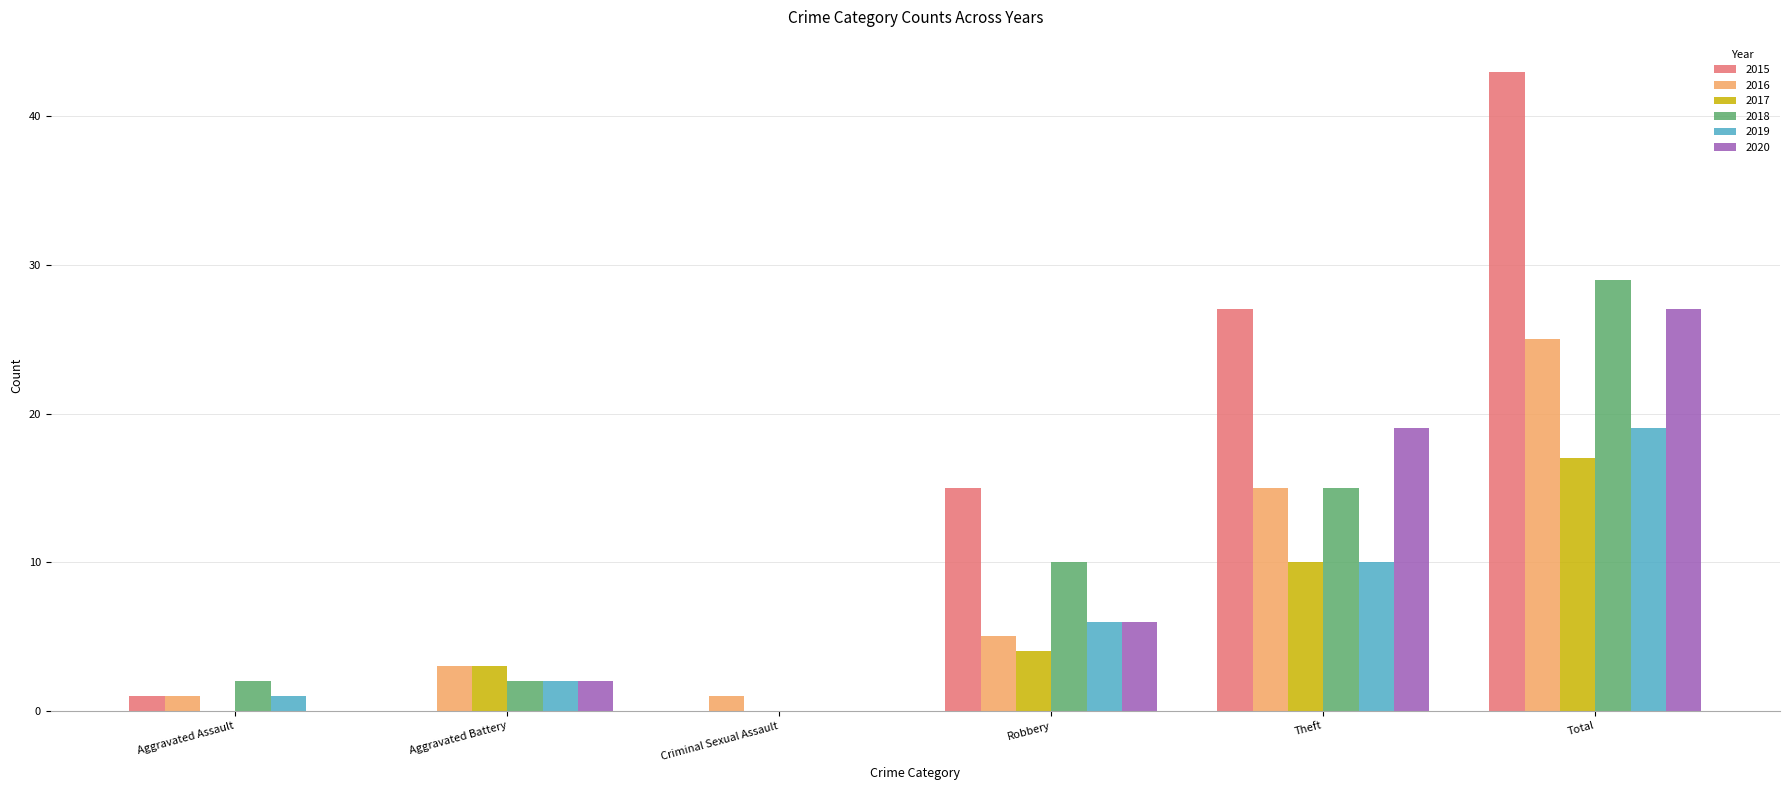

Read the 2015 value at Theft.

27